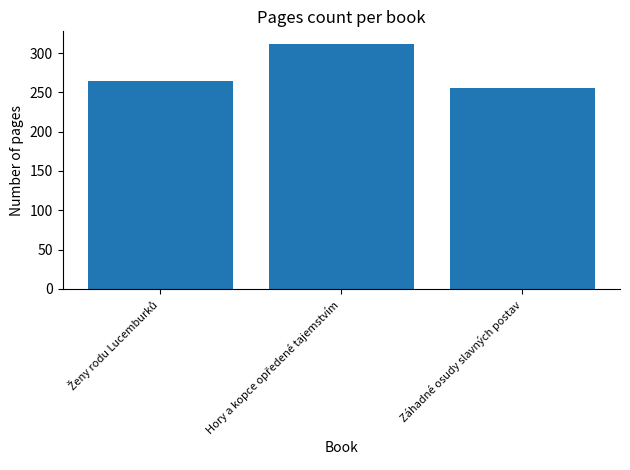

What is the difference between the maximum and minimum values?

56